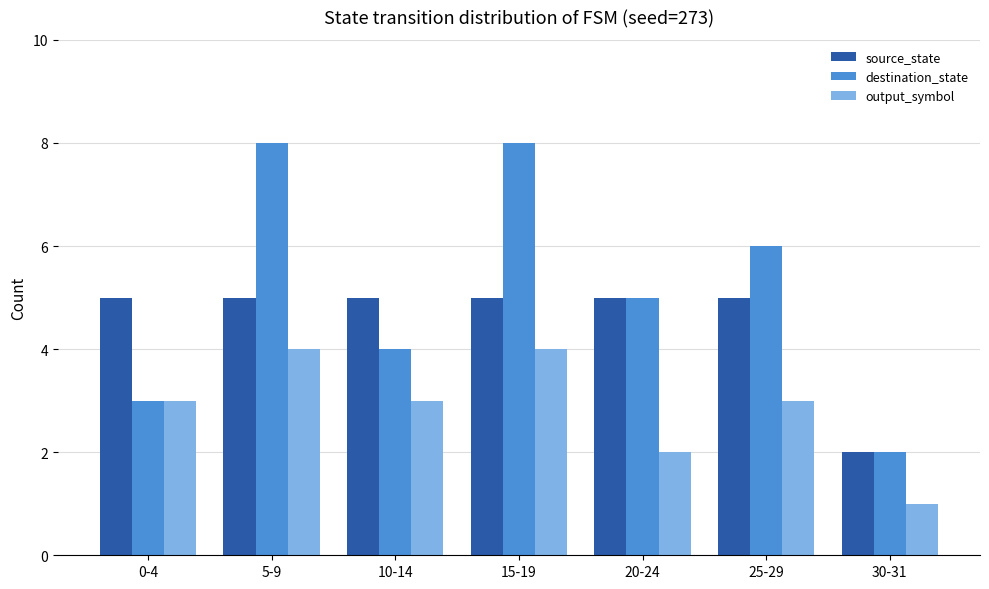

True or false: output_symbol has a value of 2 at 5-9.

False